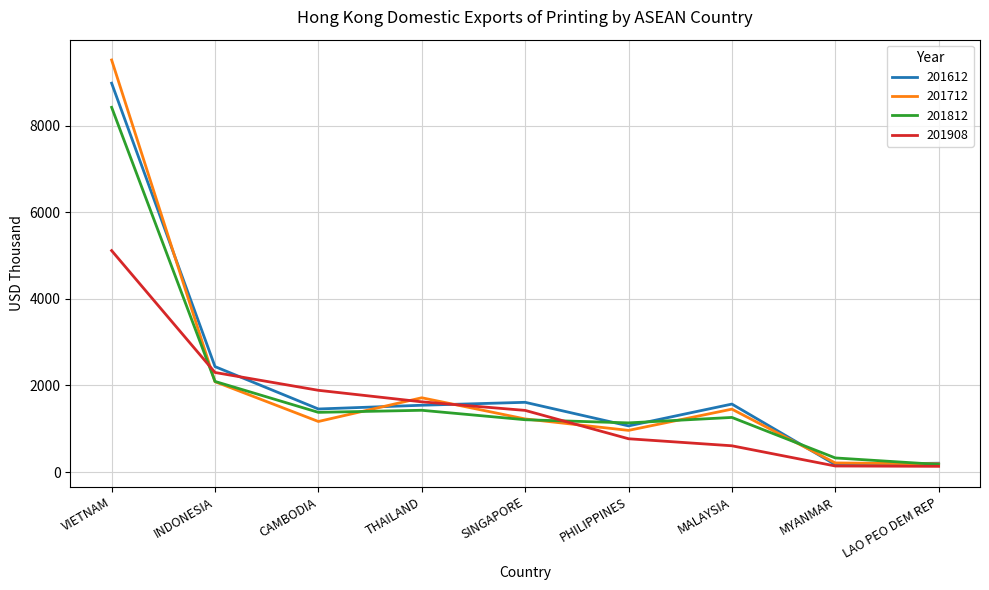

How many lines are shown in the chart?

4